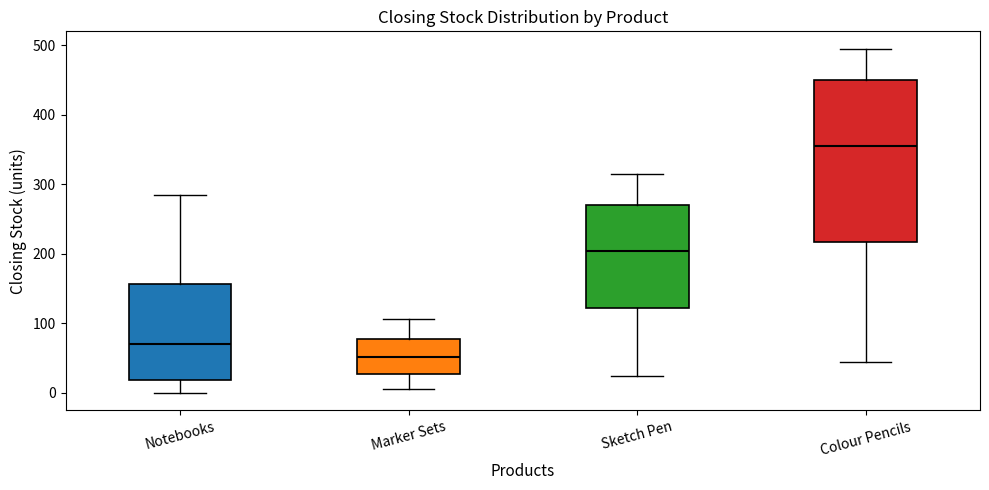

Comparing the boxes themselves (not the whiskers), which one is the tallest?

Colour Pencils